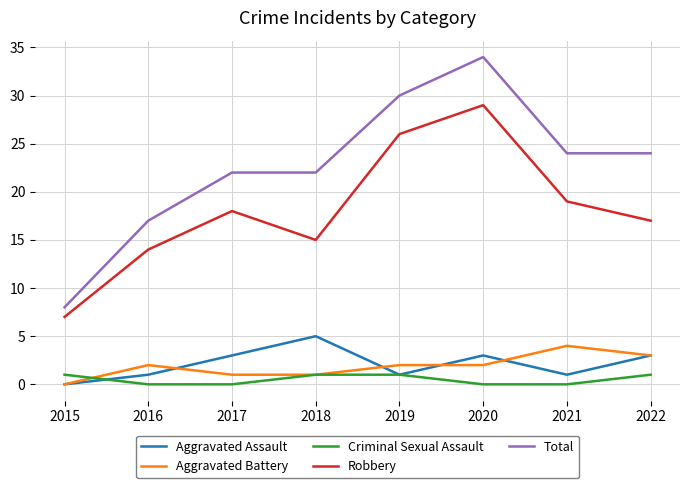

True or false: Total has a value of 34 at 2020.

True